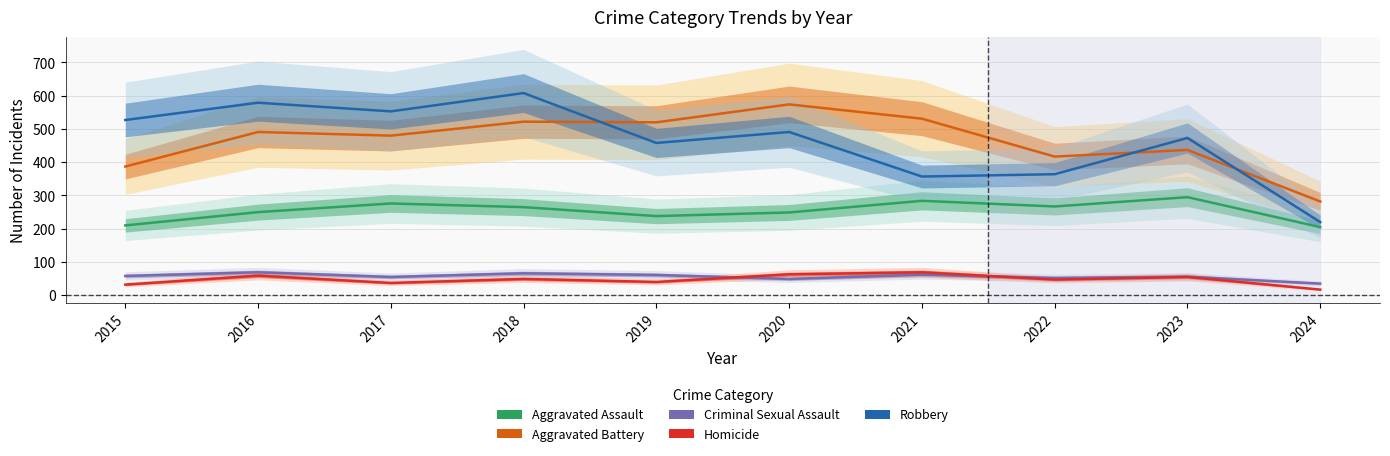

Rank the categories by Robbery value from highest to lowest.

2018, 2016, 2017, 2015, 2020, 2023, 2019, 2022, 2021, 2024